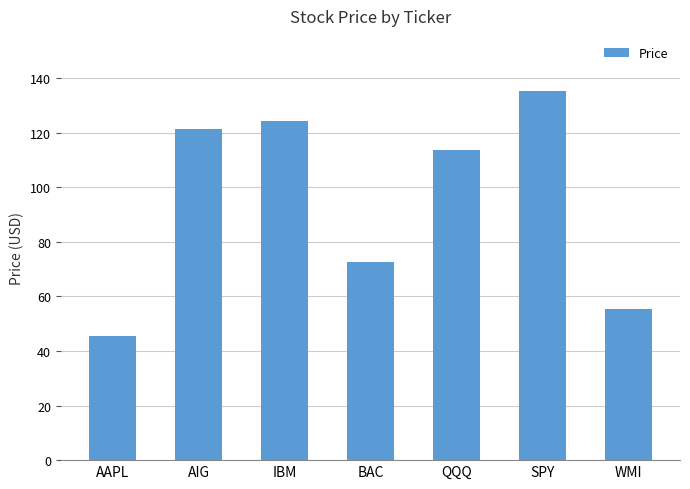

How many data points are above 113?

4